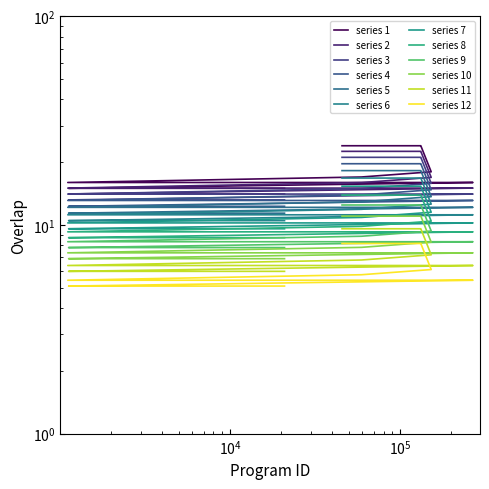

Does the chart display data point markers on the line(s)?

No